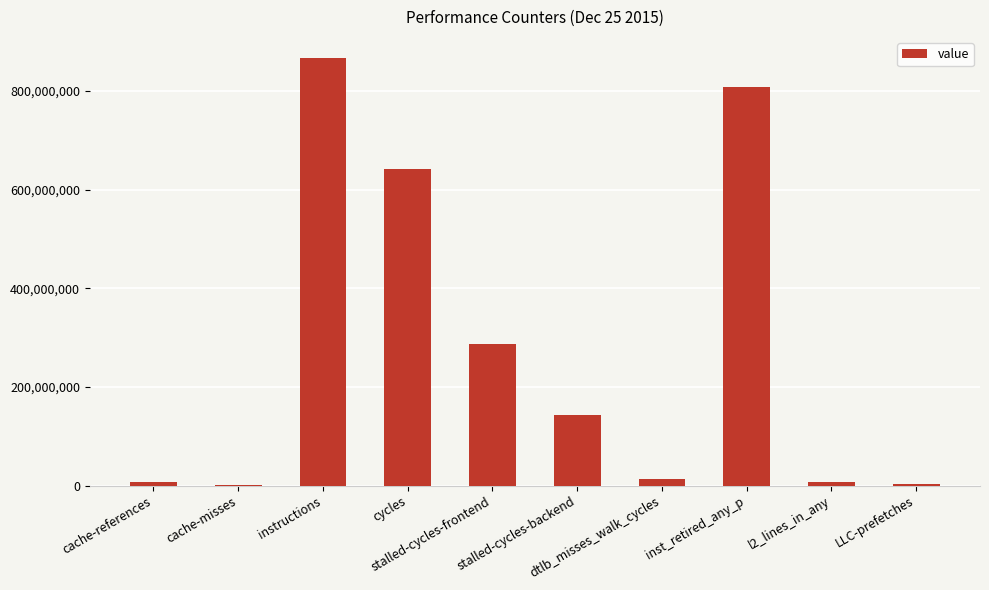

What is the sum of all values?

2775712013